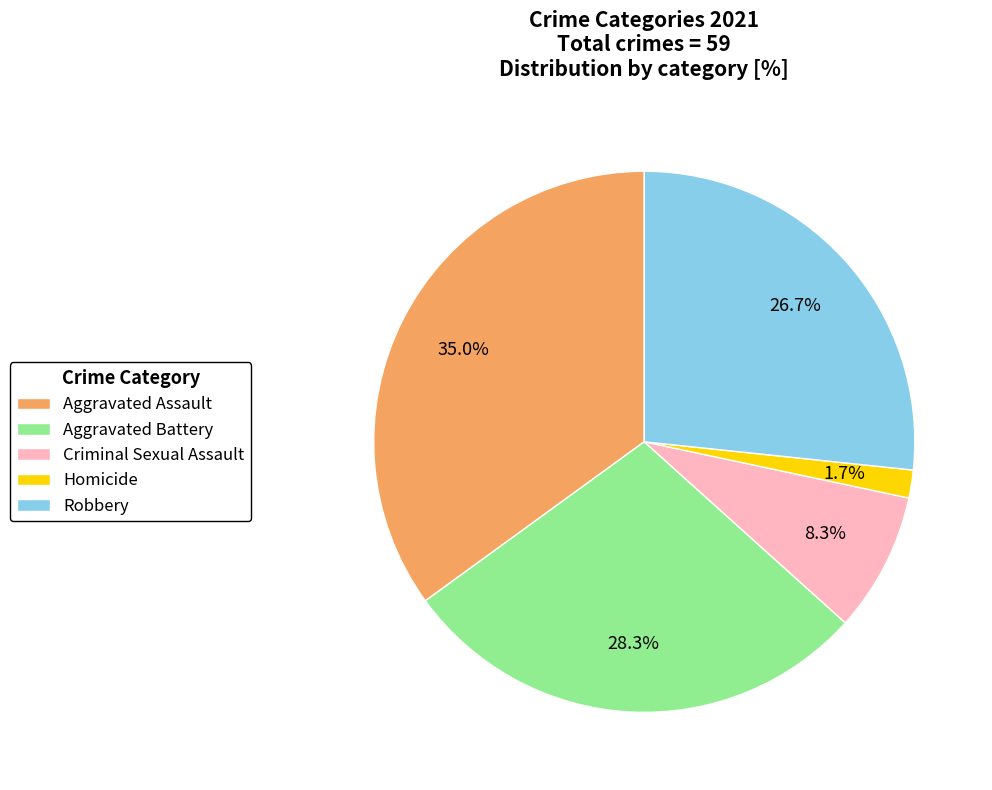

How many slices are in this pie chart?

5